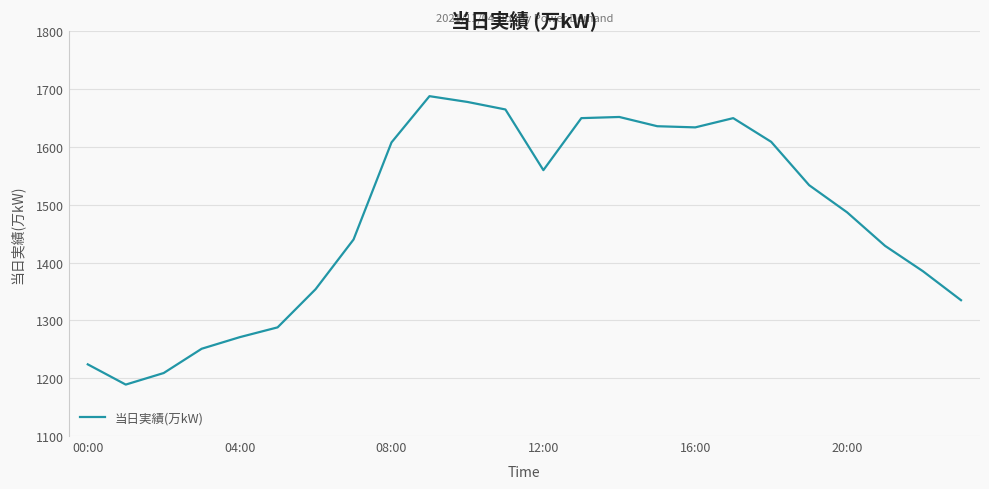

True or false: the data has more than 2 interior local peaks.

True